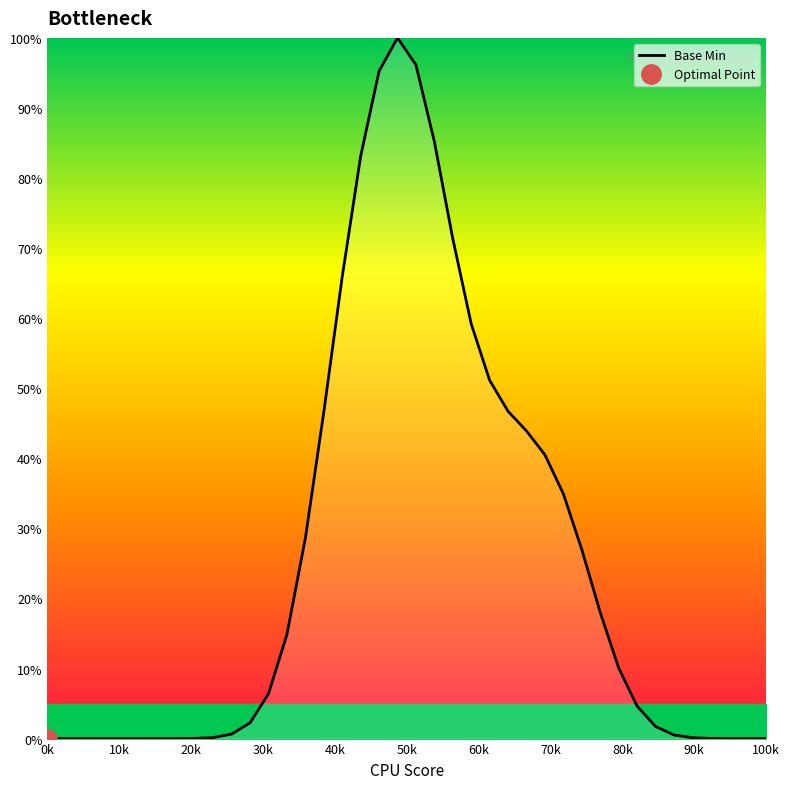

How many values are above zero?

31